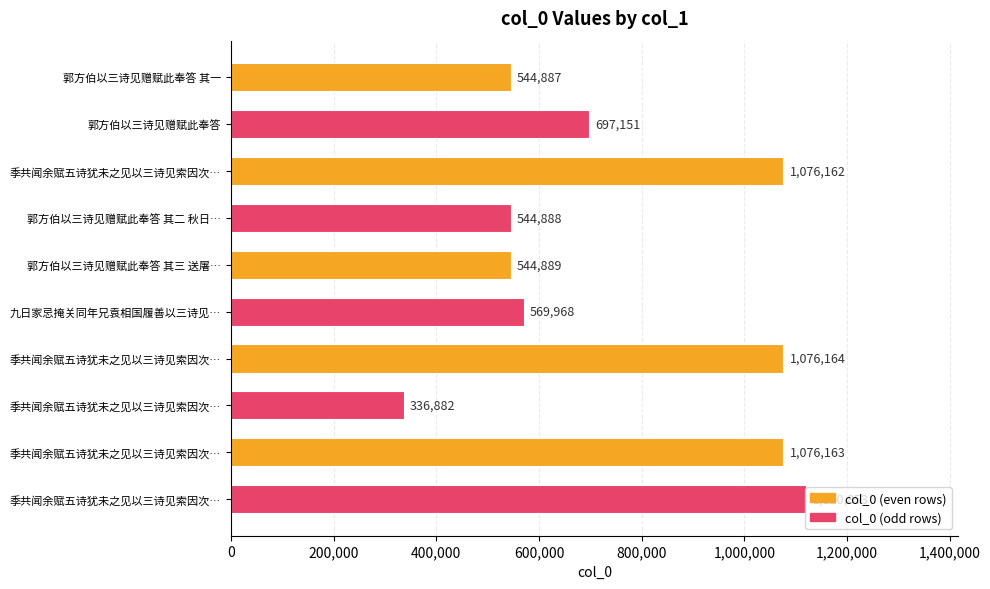

Does the chart contain any negative values?

No